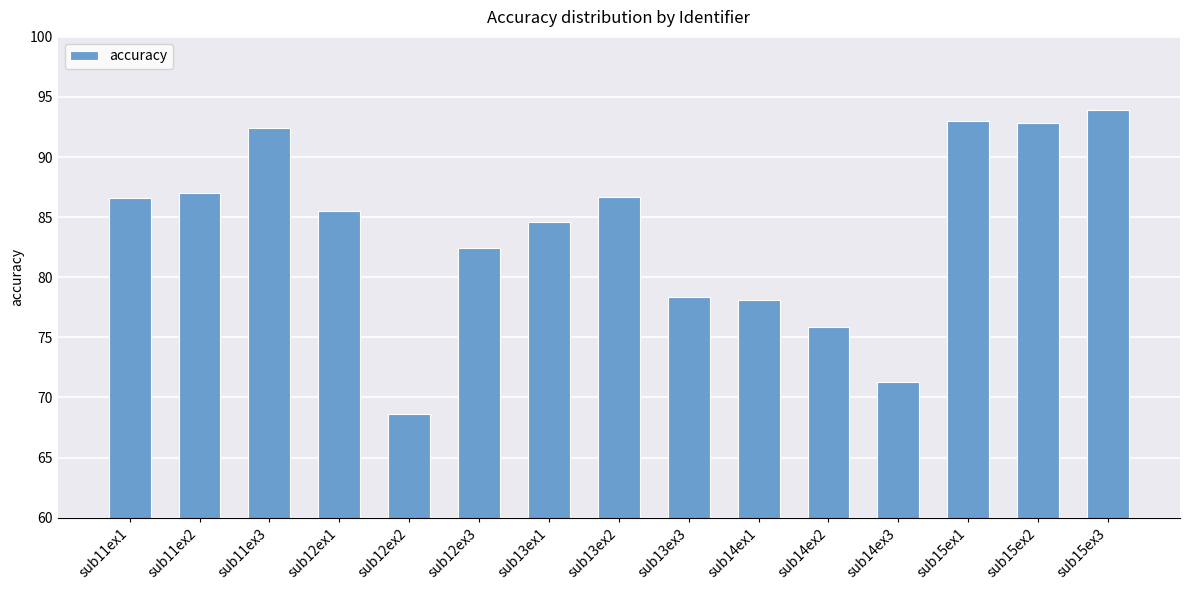

Is it true that the value at sub13ex1 is 84.6?

True